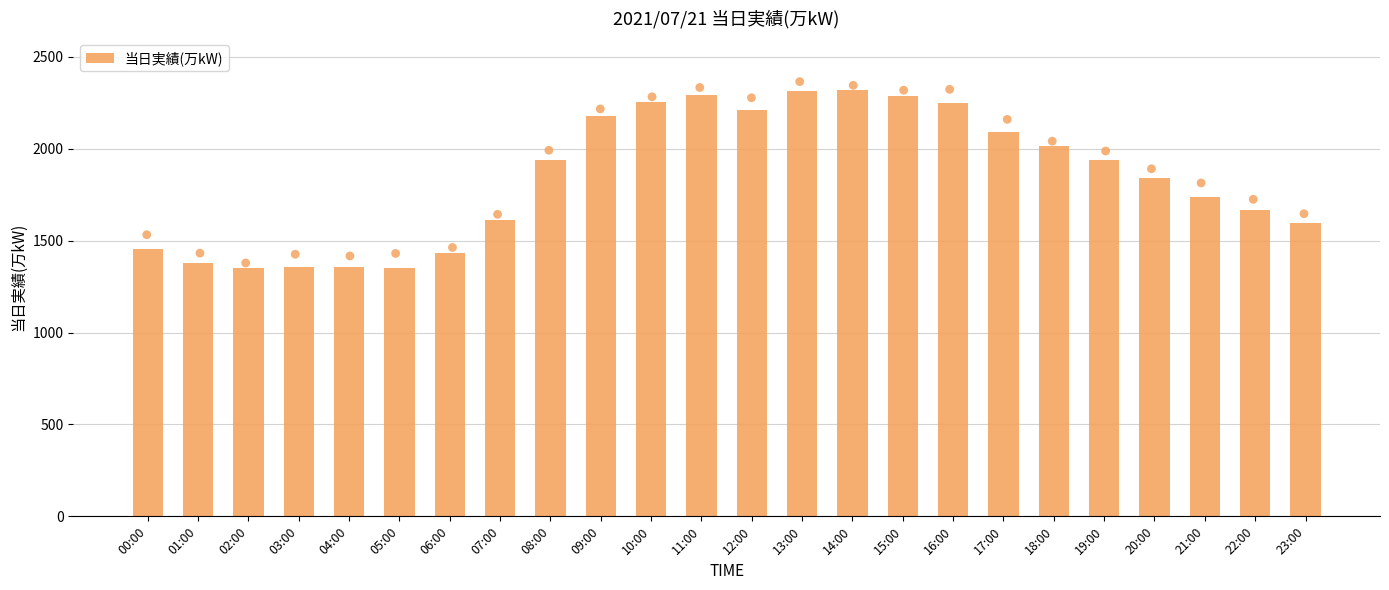

Approximately how many times larger is the value at 10:00 compared to 14:00?

1.0